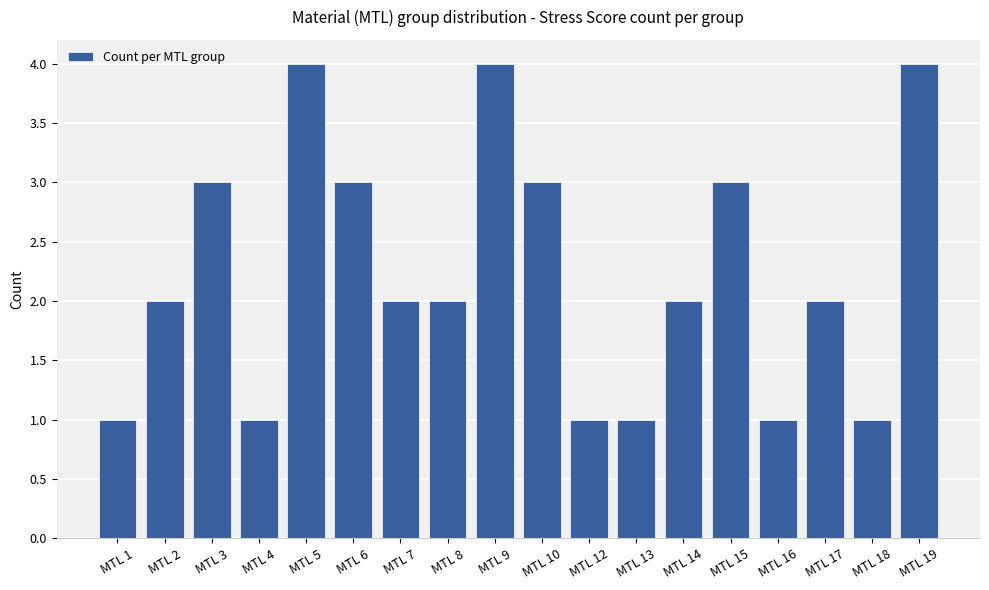

Reading left to right, extract all data points from this chart.

MTL 1=1	MTL 2=2	MTL 3=3	MTL 4=1	MTL 5=4	MTL 6=3	MTL 7=2	MTL 8=2	MTL 9=4	MTL 10=3	MTL 12=1	MTL 13=1	MTL 14=2	MTL 15=3	MTL 16=1	MTL 17=2	MTL 18=1	MTL 19=4